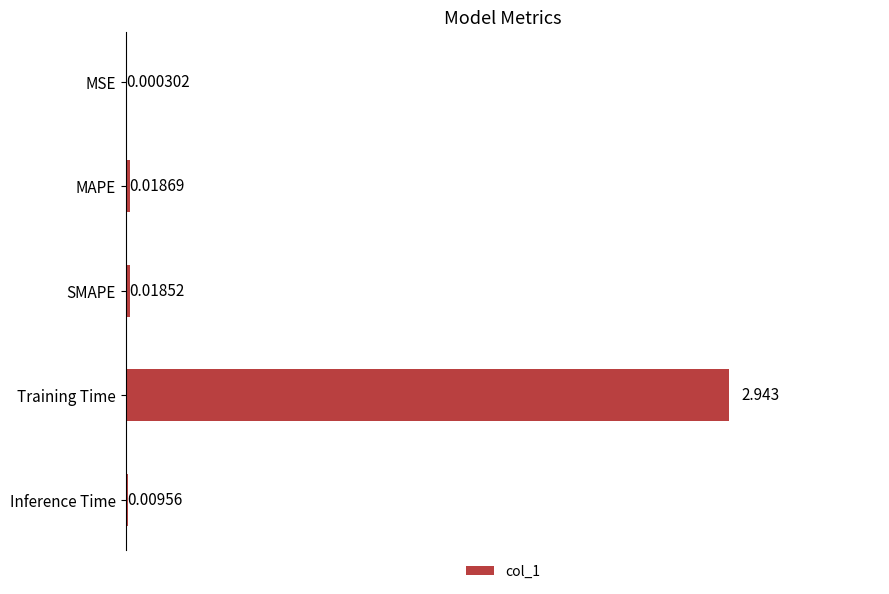

Where is the data nearest to the value 1?

MAPE